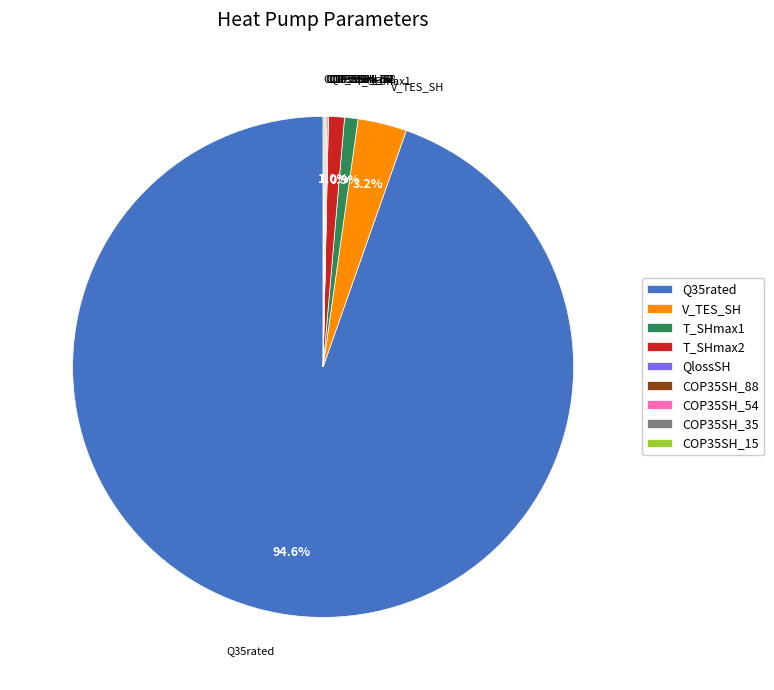

Does Q35rated account for over 50% of the chart?

Yes